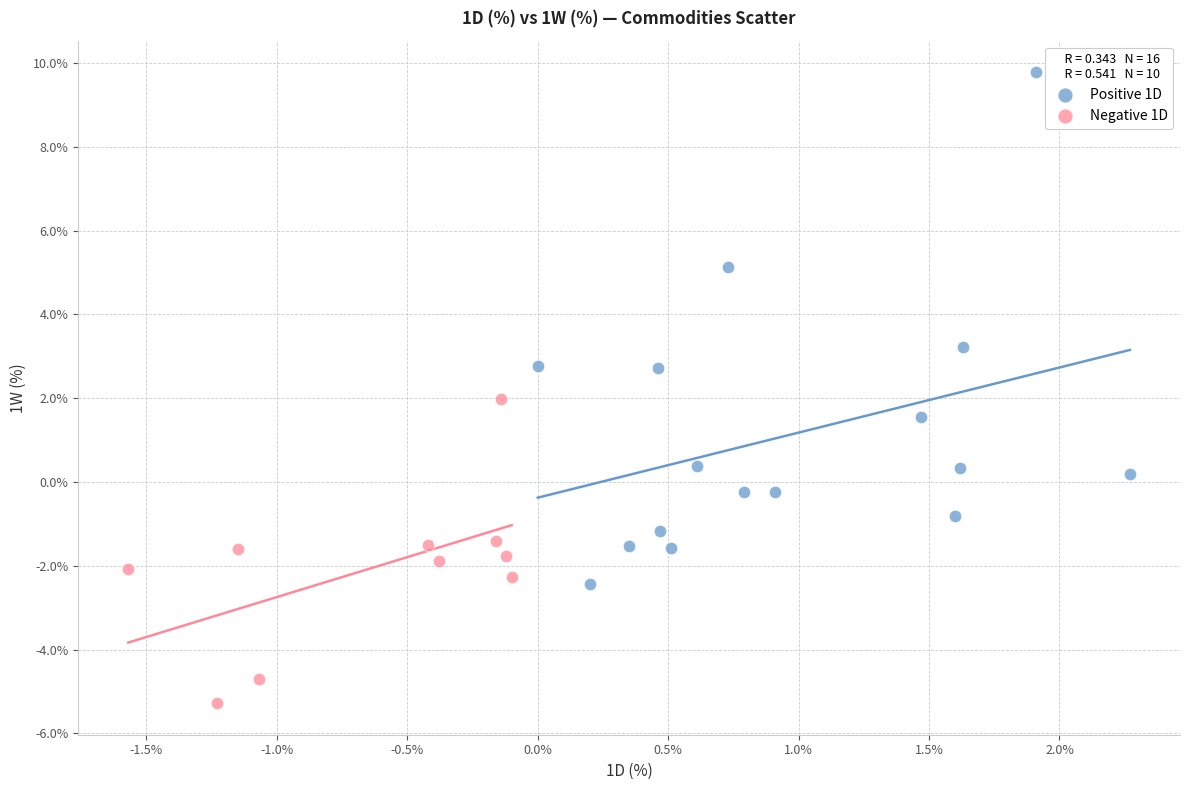

Which series reaches the maximum Y coordinate?

Positive 1D